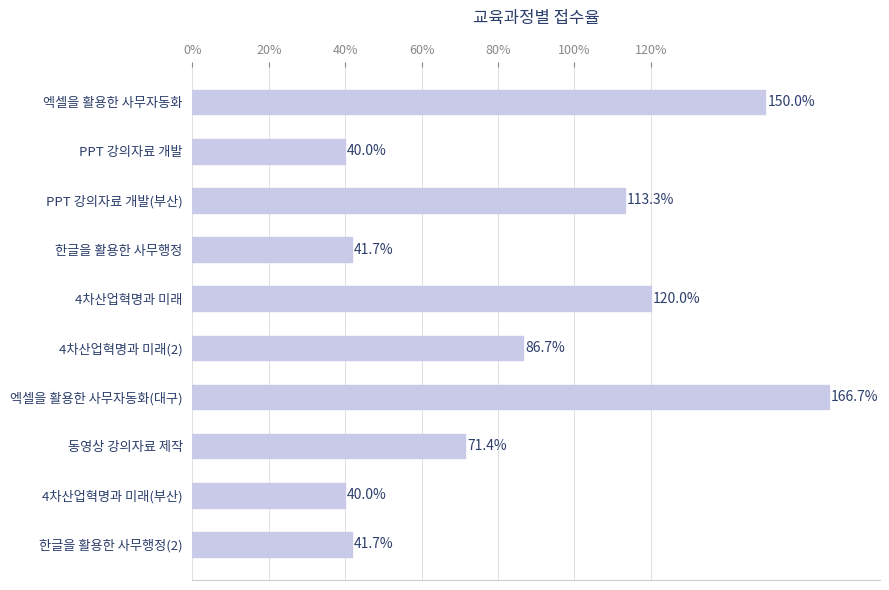

How many data points are less than 86?

5